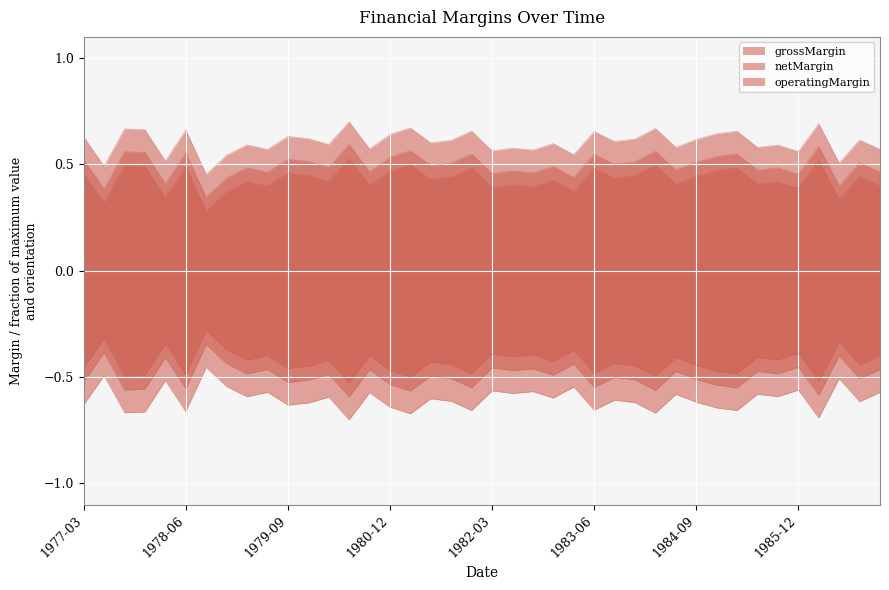

Read the operatingMargin value at 1986-06-30.

0.3